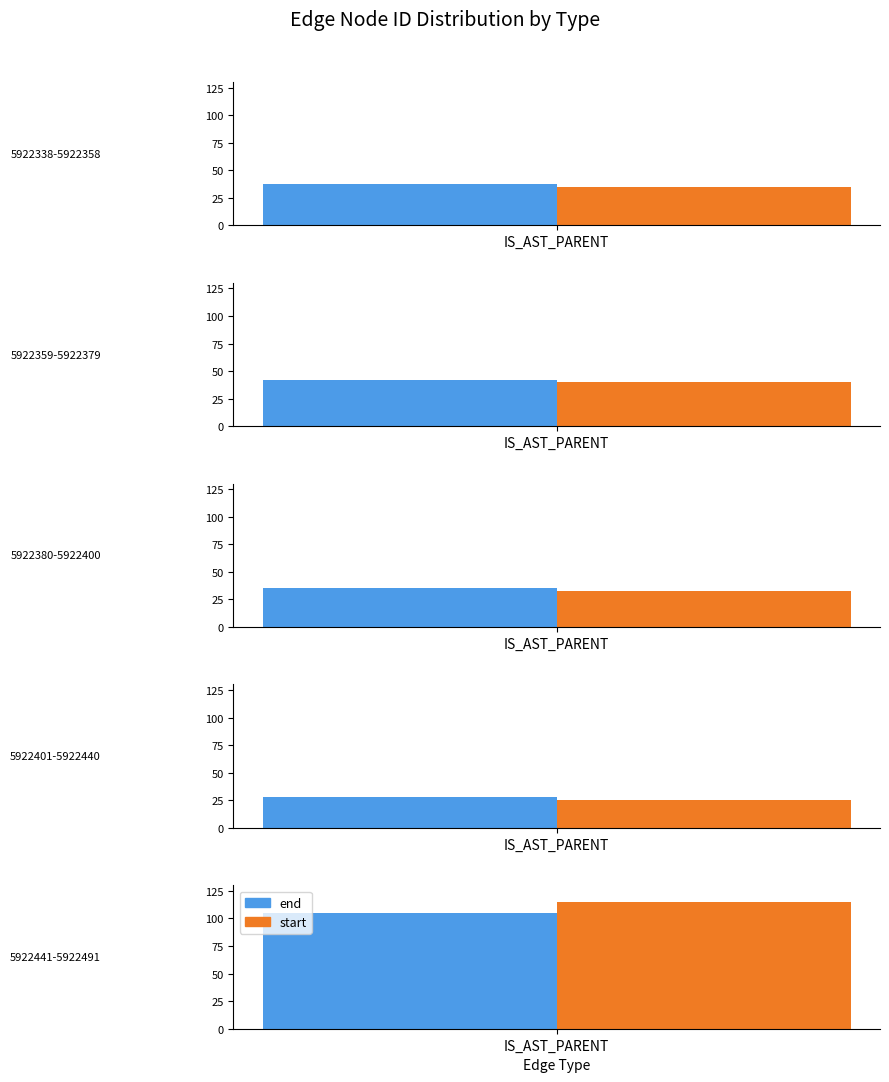

Is it true that mean_end equals 8156689 at 8?

False